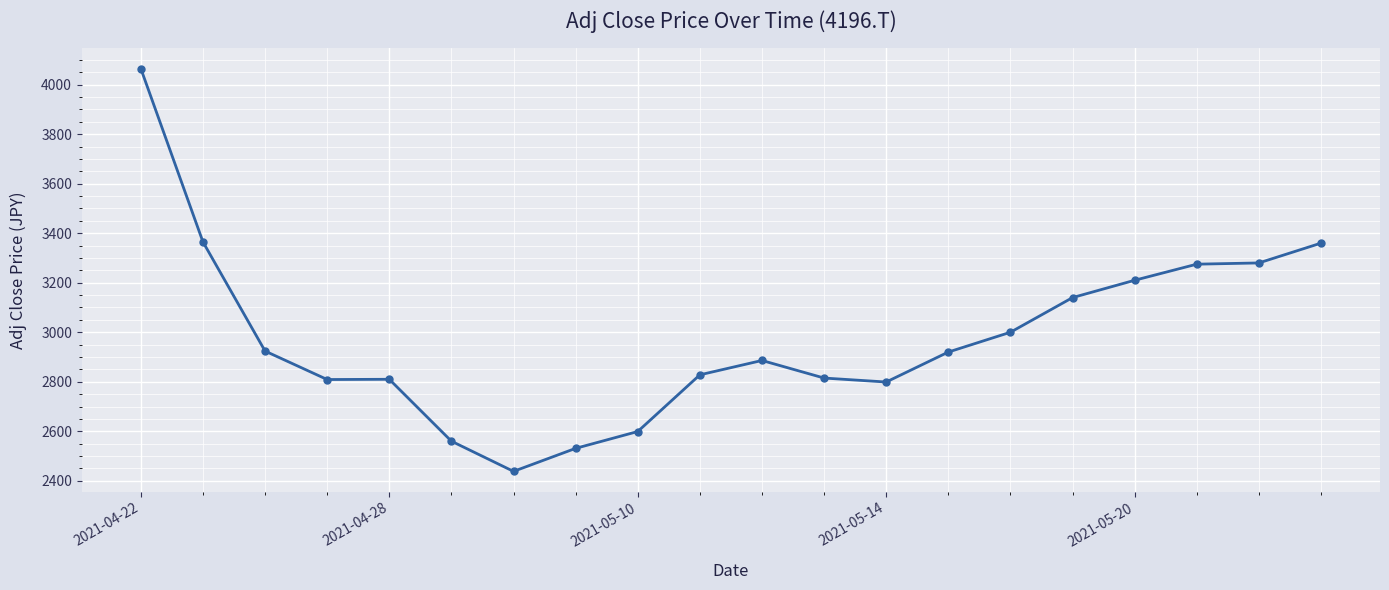

What is the difference between the maximum and minimum values?

1627